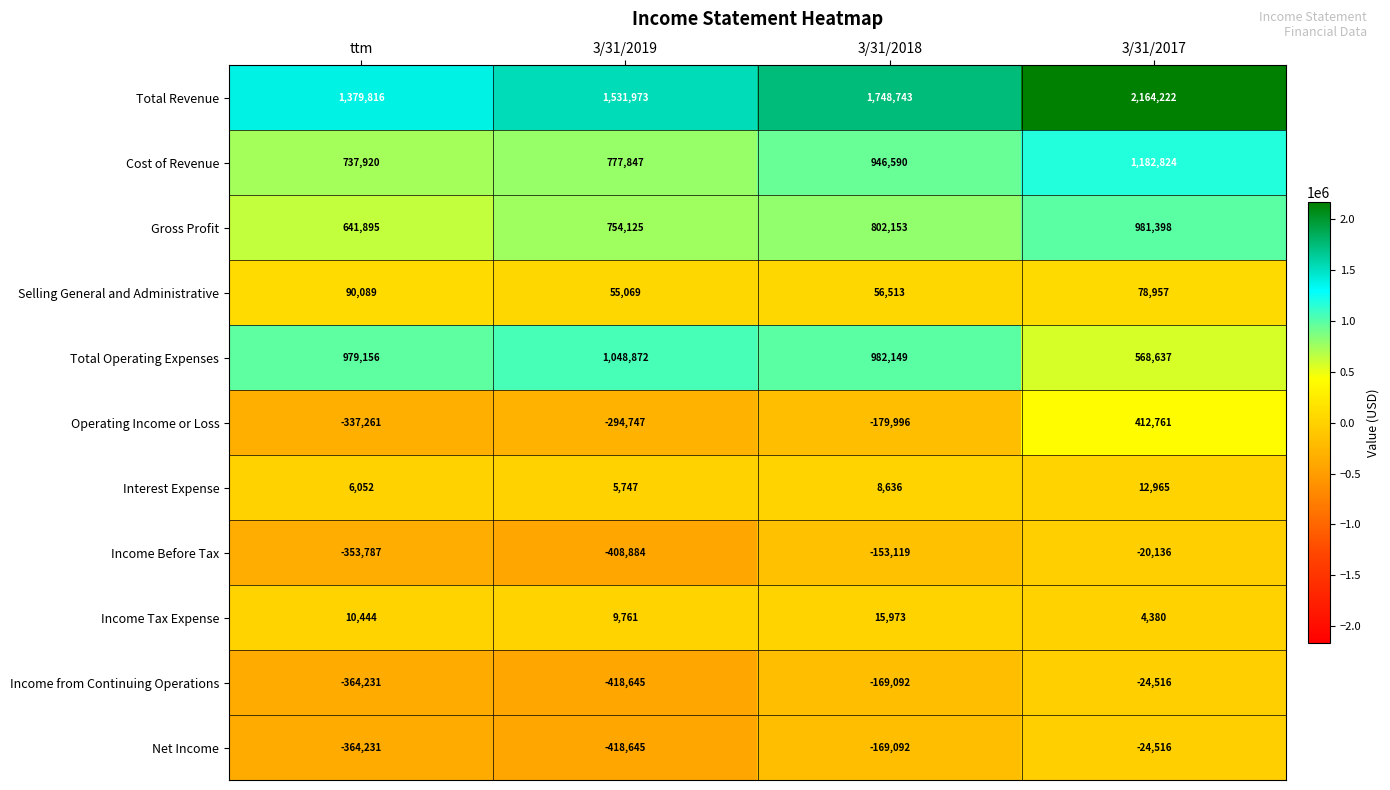

The value of Total Revenue at ttm is 1379816. True or false?

True